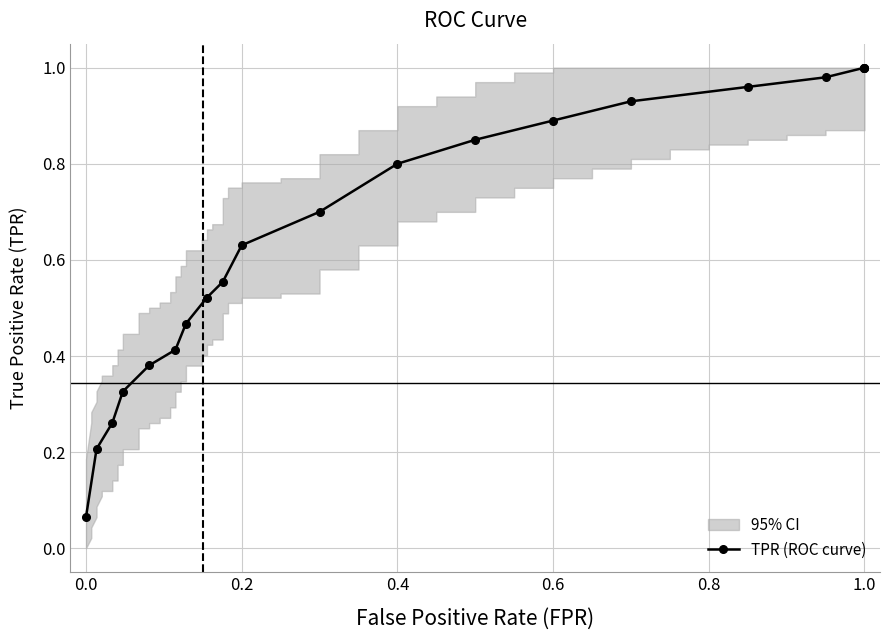

What is the maximum value shown in the chart?

1.0